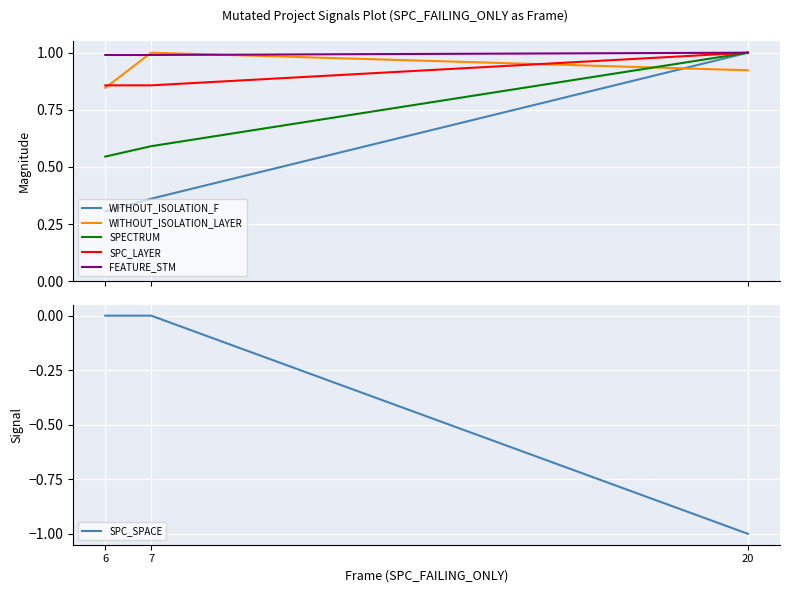

Is it true that FEATURE_STM equals 1.0 at 20?

True